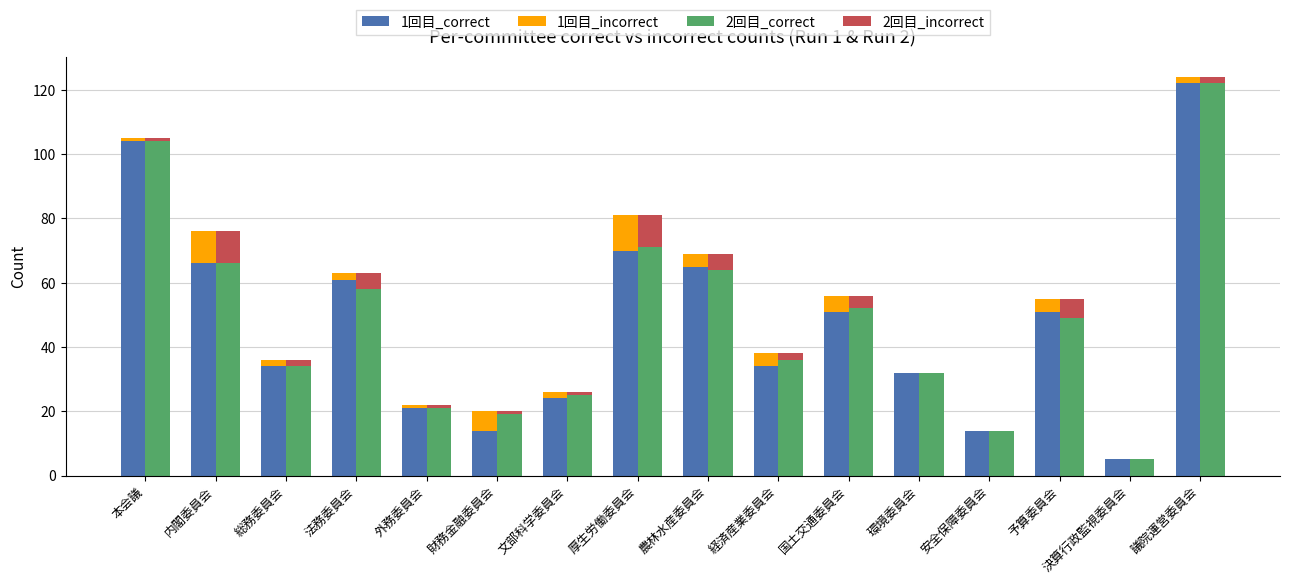

Which series has the widest spread of values?

1回目_correct